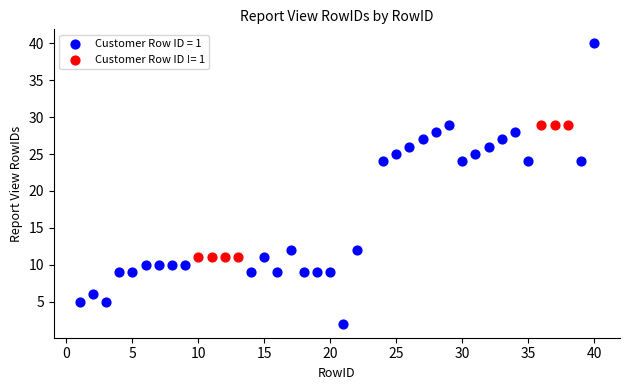

Which series contains the highest Y value?

Customer Row ID = 1